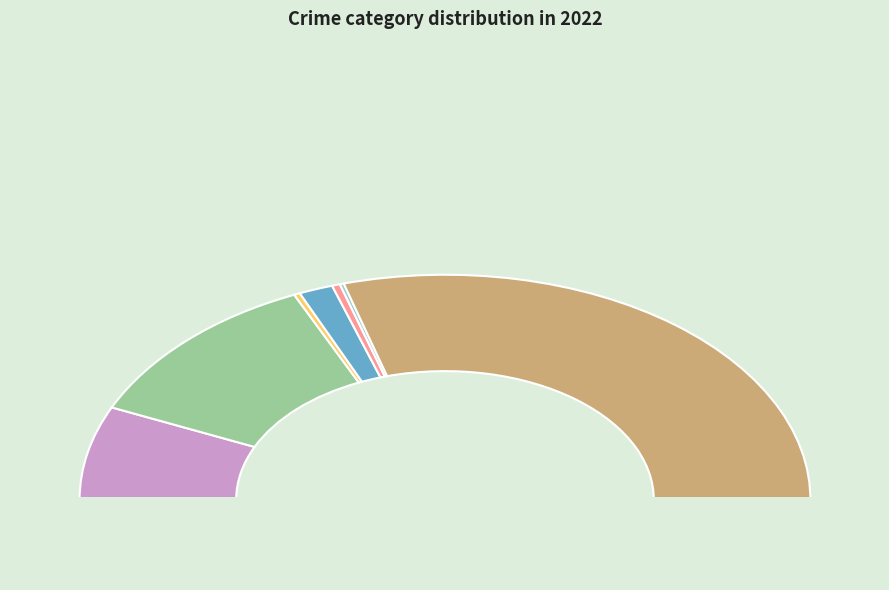

Is there any slice that represents more than half of the pie?

No